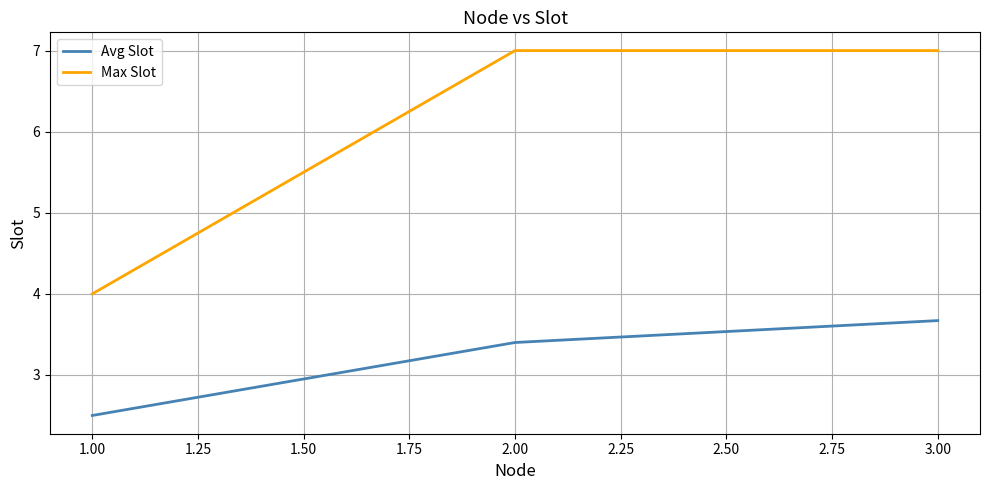

Is it true that Avg Slot equals 3.7 at 3.00?

True